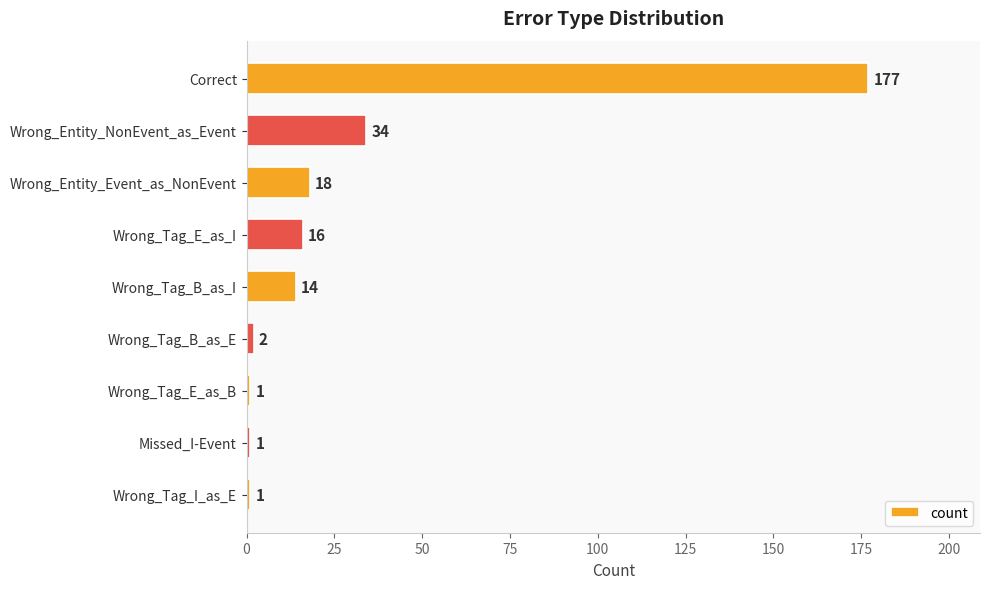

What is the sum of all values?

264